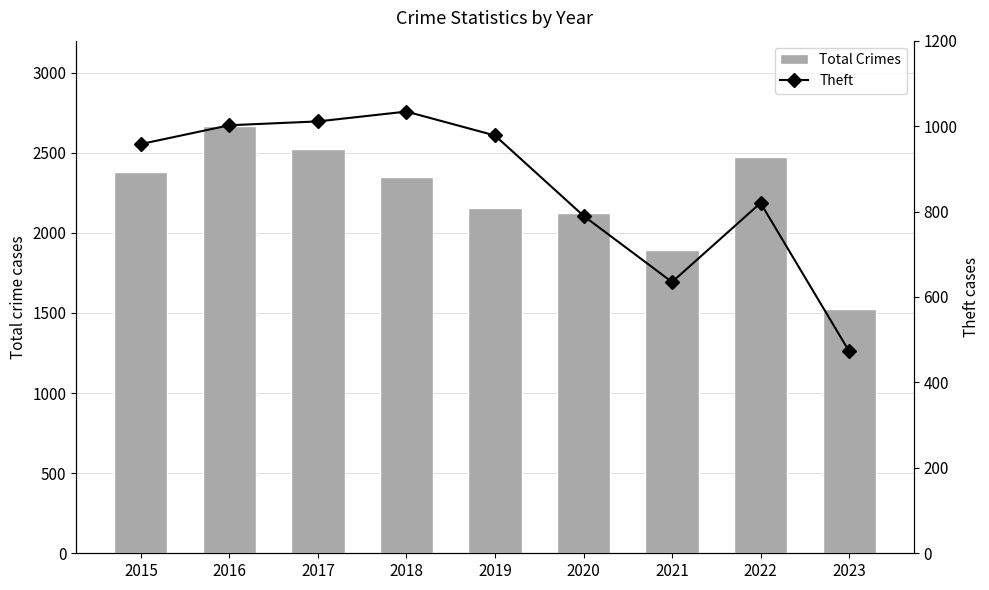

Reading left to right, what are all the values shown in this chart?

Total Crimes: 2383	2670	2524	2349	2158	2126	1892	2472	1528
Theft: 958	1002	1011	1034	978	790	635	820	473